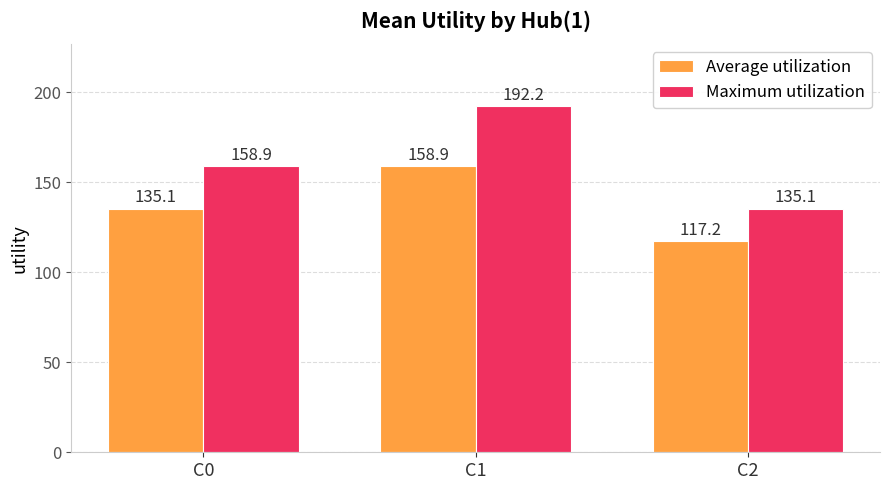

Where does the Average utilization series first go above 135?

C0